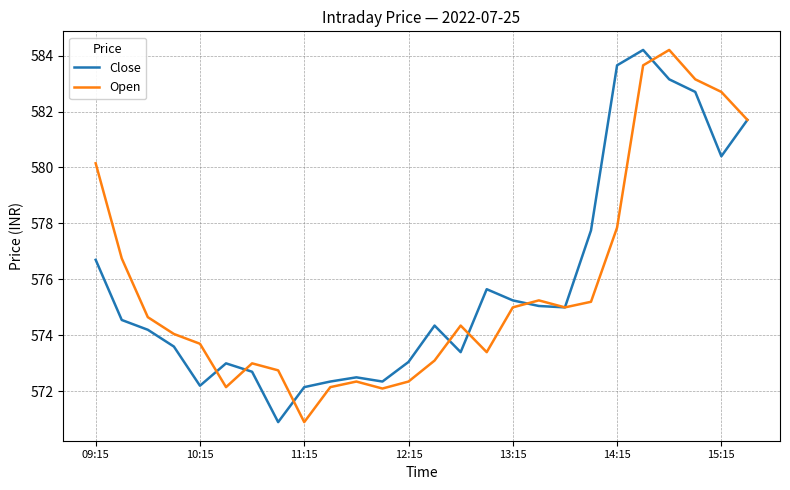

What is the difference between the maximum and minimum values in the Open series?

13.3